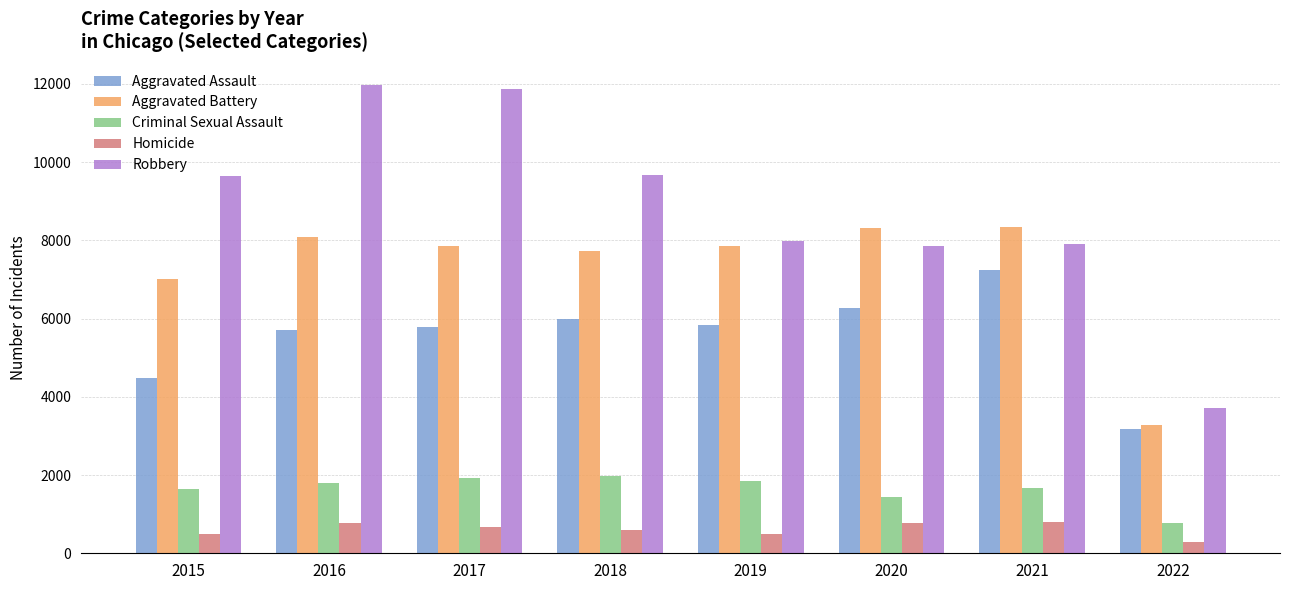

Is it true that Homicide equals 785 at 2020?

True